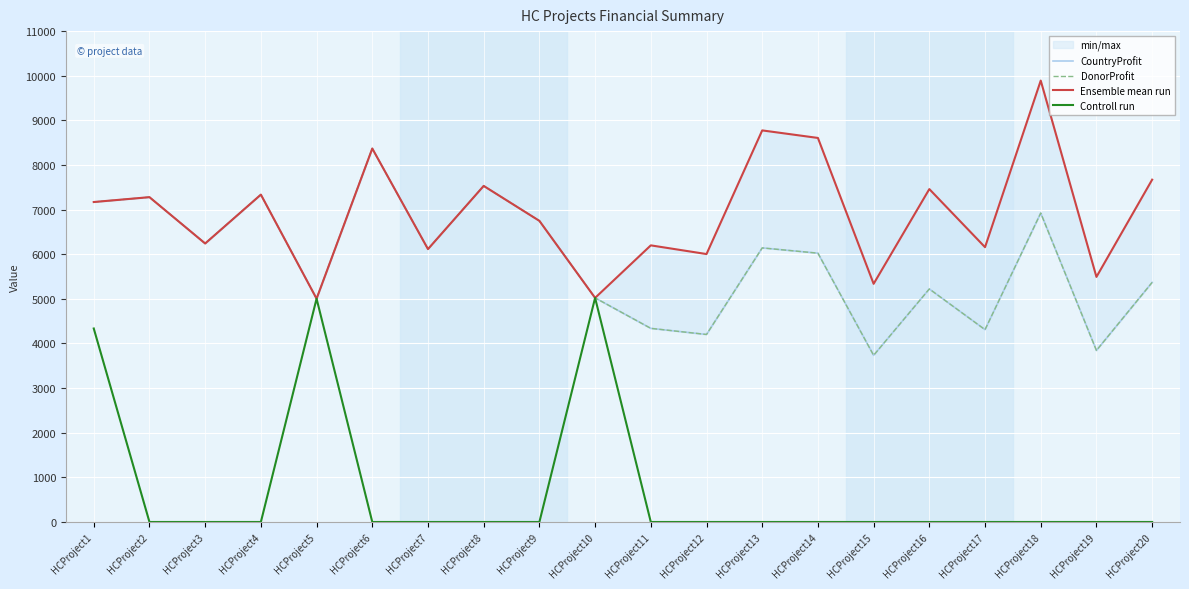

Which series has the largest range (max minus min)?

Controll run